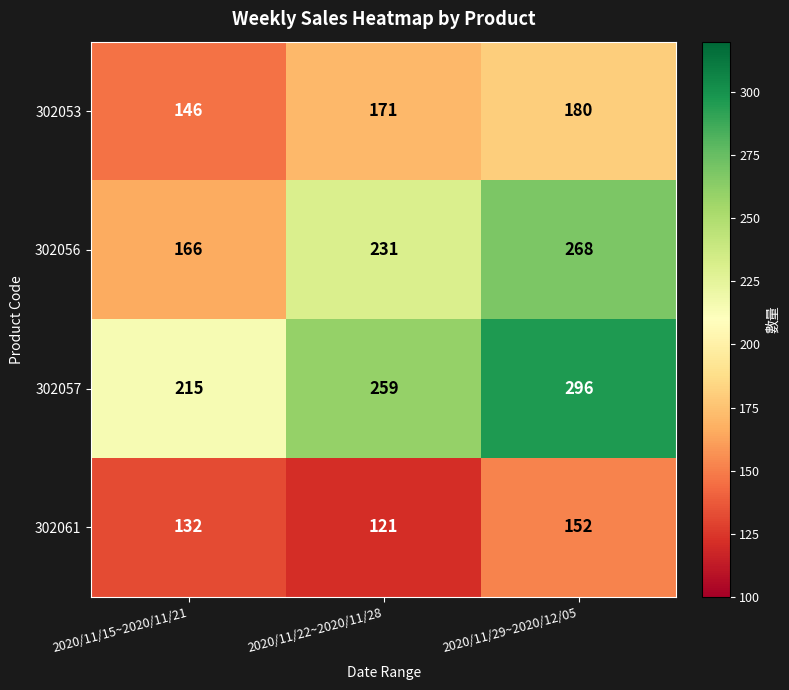

True or false: 302061 has a value of 257 at 2020/11/29~2020/12/05.

False